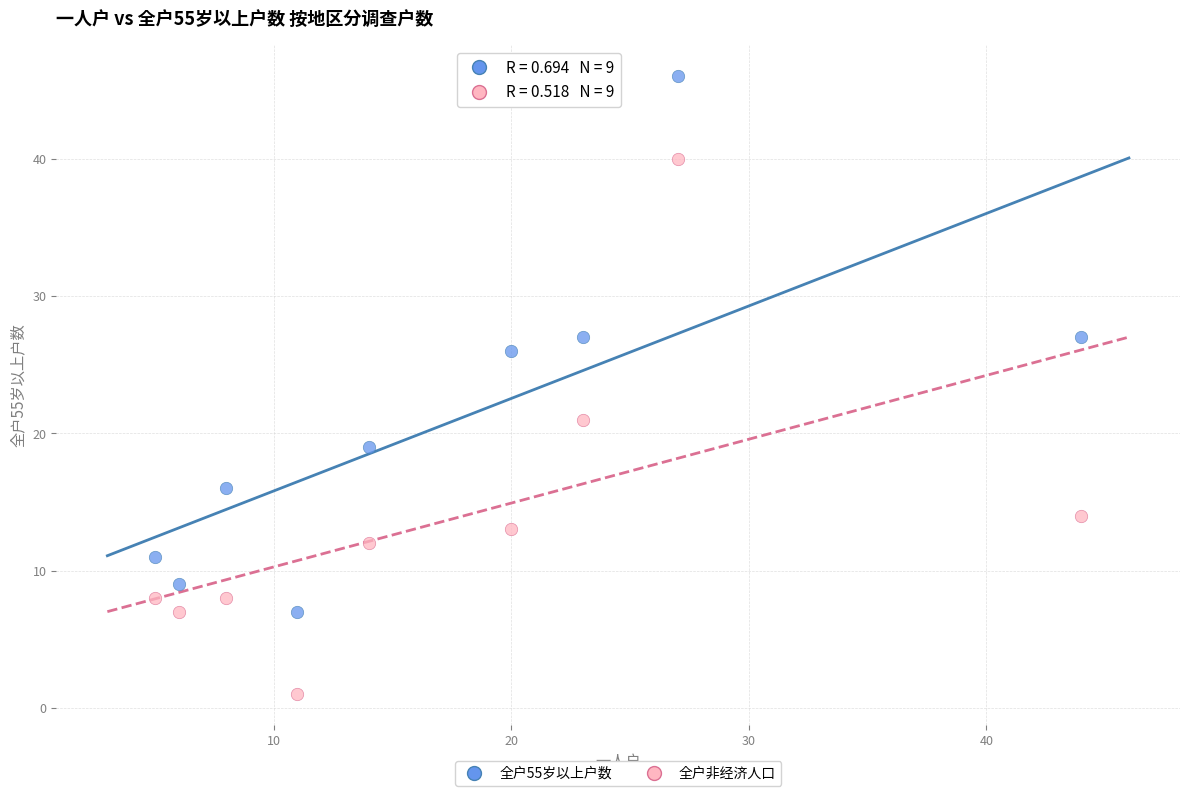

Across all series, what Y value is closest to 23?

21